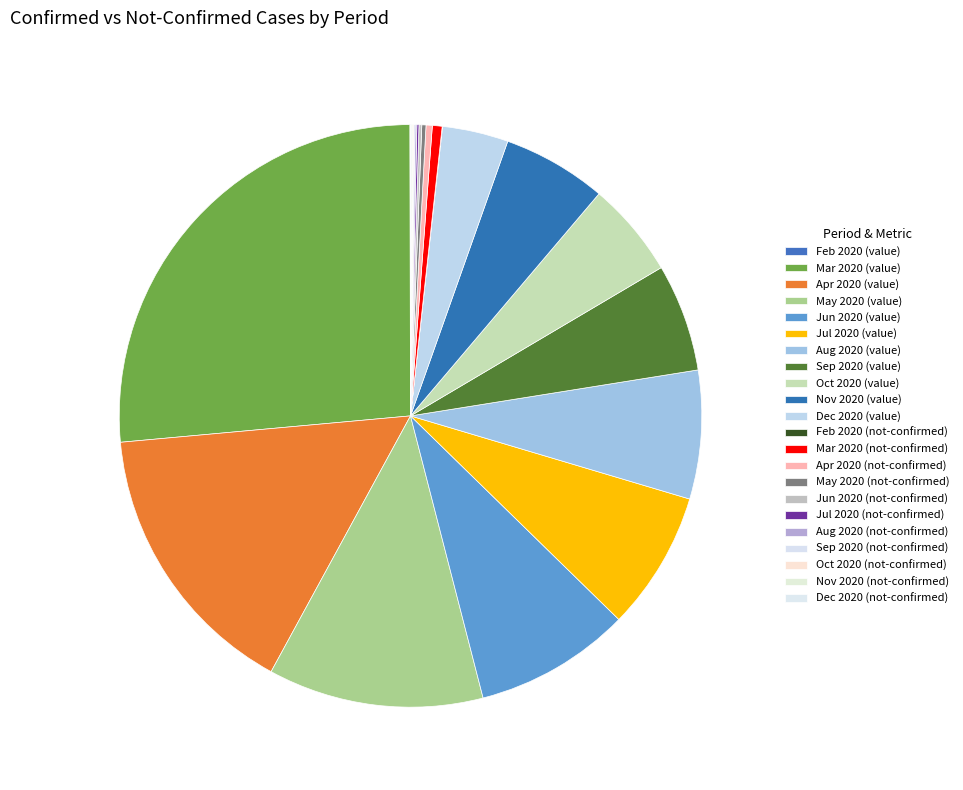

Which slice is the largest?

Mar 2020 (value)